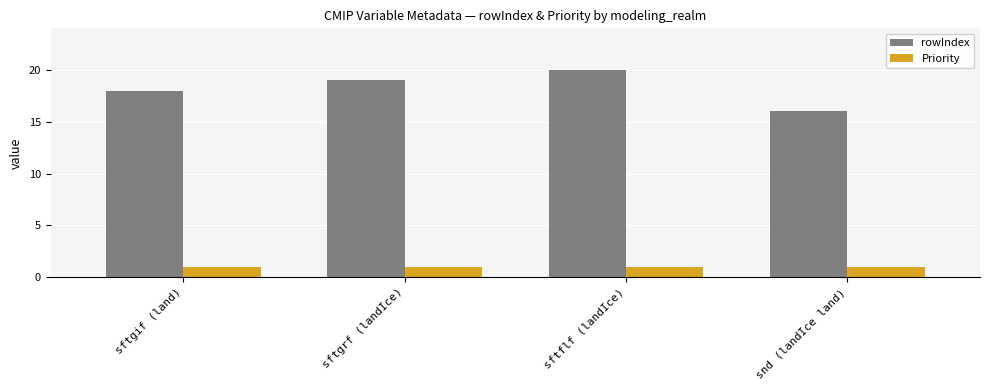

Is it true that rowIndex equals 10 at sftgrf (landIce)?

False